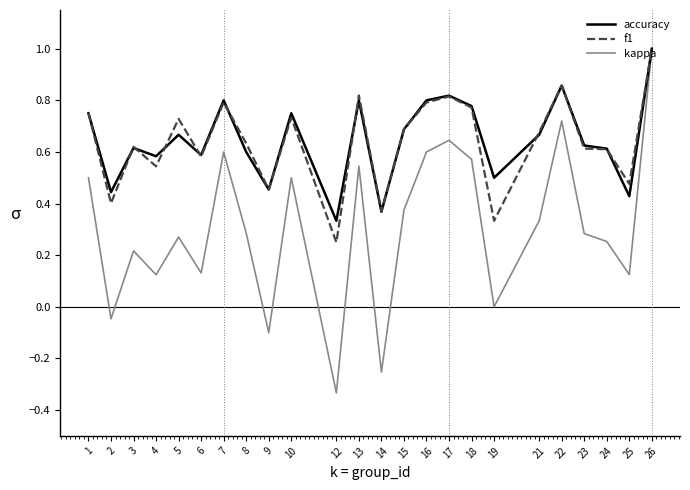

Which series changed the most between 10 and 26?

kappa